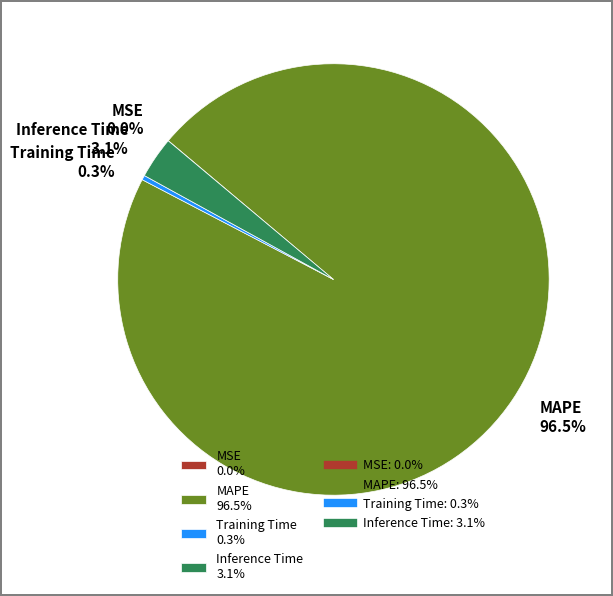

To the nearest percent, what is the average slice percentage?

25%